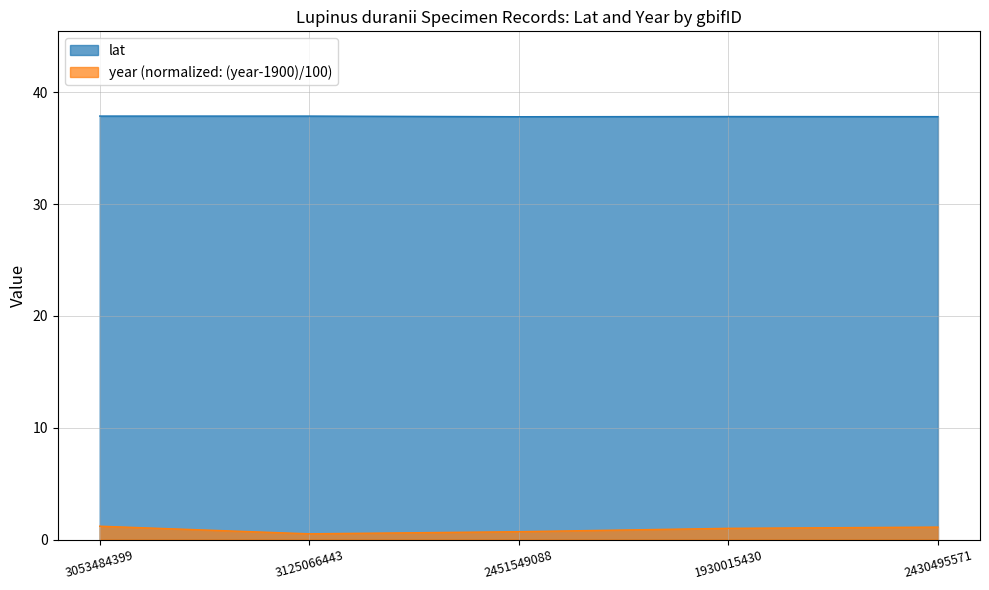

What is the highest value of the year series?

1.2